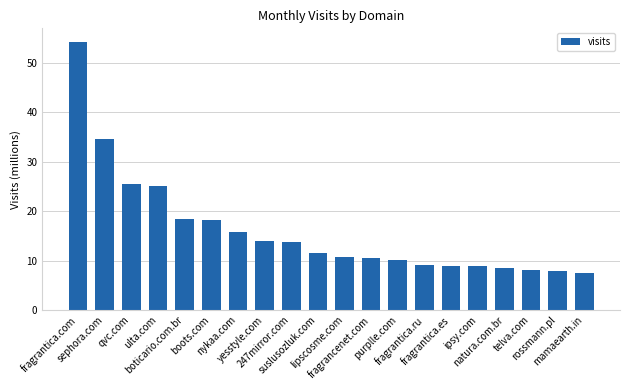

What is the ratio of the value at mamaearth.in to the value at boticario.com.br?

0.4